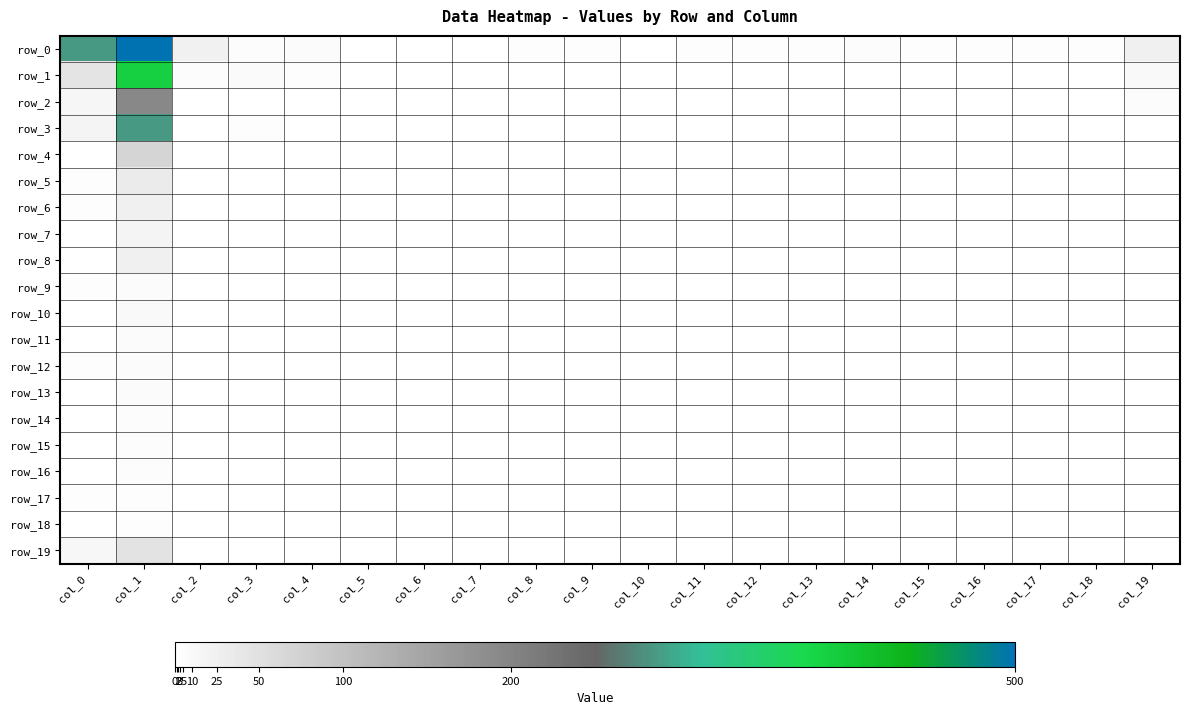

List the series in order of their peak value, highest first.

row_0, row_1, row_3, row_2, row_4, row_19, row_5, row_6, row_8, row_7, row_10, row_9, row_11, row_12, row_13, row_14, row_15, row_16, row_18, row_17